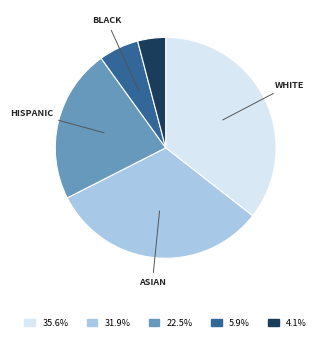

Does any single category account for the majority?

No